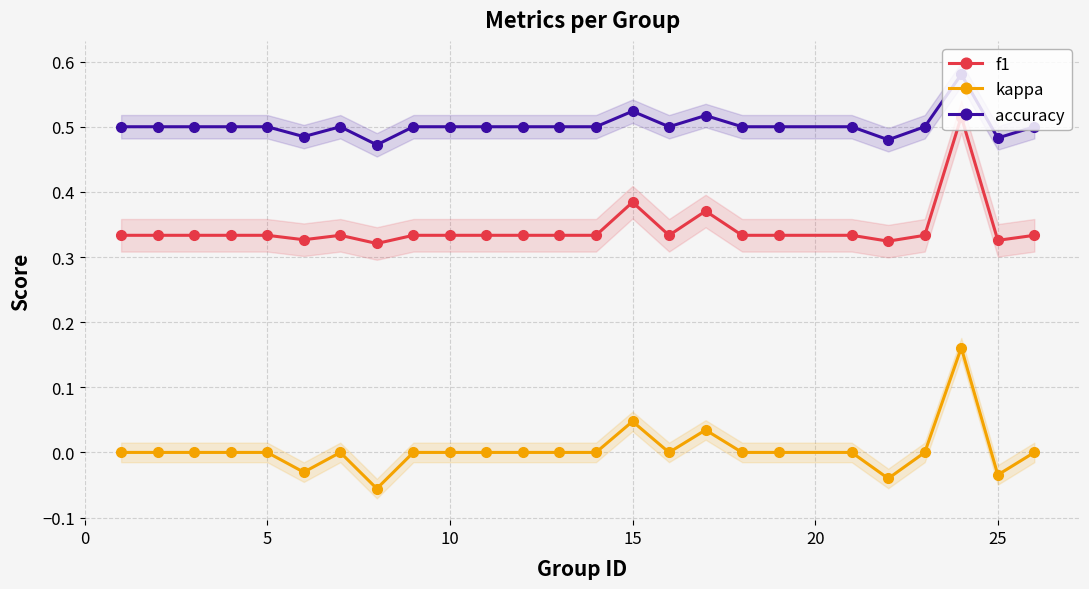

True or false: accuracy has more than 2 interior local peaks.

True